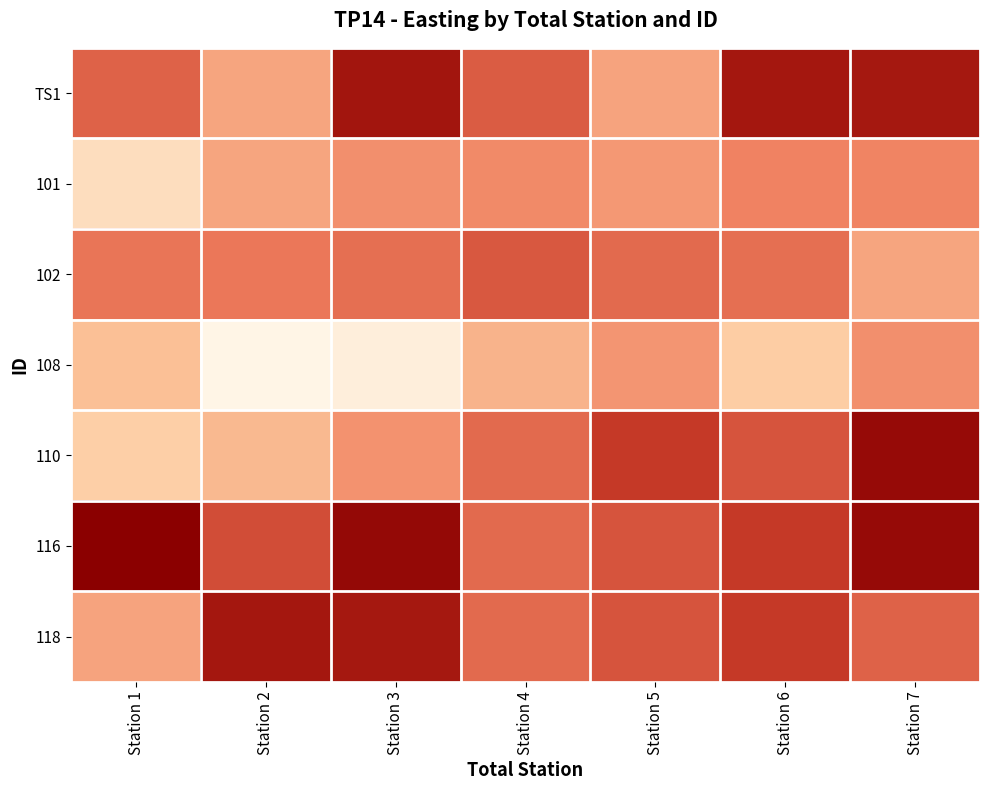

Reading left to right, transcribe all the data shown in this chart.

TS1: Station 1=0.6	Station 2=0.4	Station 3=0.9	Station 4=0.6	Station 5=0.4	Station 6=0.9	Station 7=0.9
101: Station 1=0.1	Station 2=0.4	Station 3=0.4	Station 4=0.5	Station 5=0.4	Station 6=0.5	Station 7=0.5
102: Station 1=0.5	Station 2=0.5	Station 3=0.6	Station 4=0.6	Station 5=0.6	Station 6=0.6	Station 7=0.4
108: Station 1=0.3	Station 2=0.0	Station 3=0.0	Station 4=0.3	Station 5=0.4	Station 6=0.2	Station 7=0.4
110: Station 1=0.2	Station 2=0.3	Station 3=0.4	Station 4=0.6	Station 5=0.7	Station 6=0.6	Station 7=0.9
116: Station 1=1.0	Station 2=0.7	Station 3=1.0	Station 4=0.6	Station 5=0.6	Station 6=0.7	Station 7=0.9
118: Station 1=0.4	Station 2=0.9	Station 3=0.9	Station 4=0.6	Station 5=0.6	Station 6=0.7	Station 7=0.6